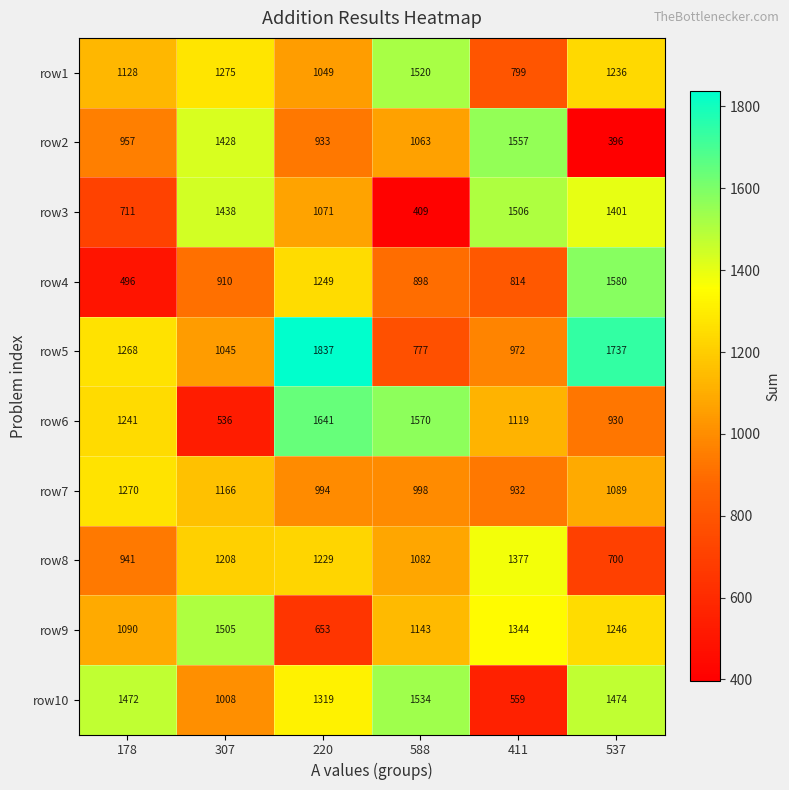

What is the sum of the row5 values at 307 and 537?

2782